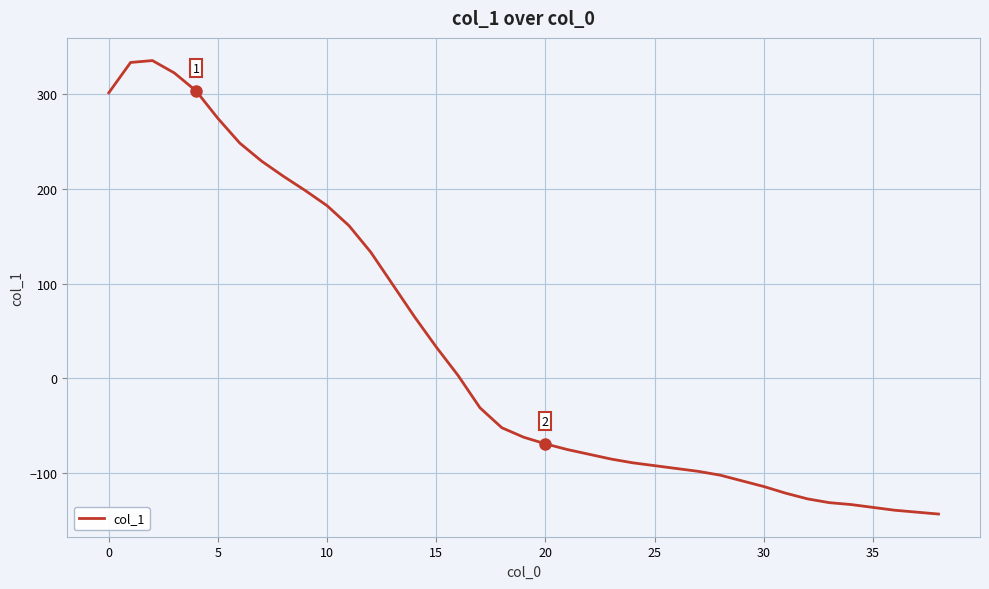

What is the maximum value shown in the chart?

335